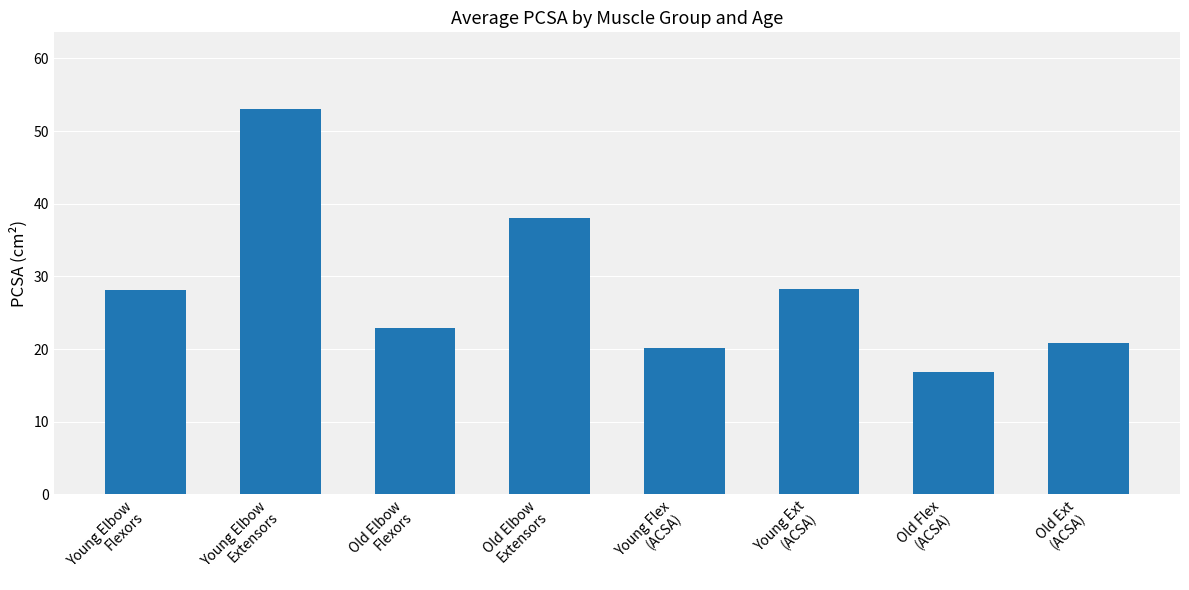

What is the average value?

28.6